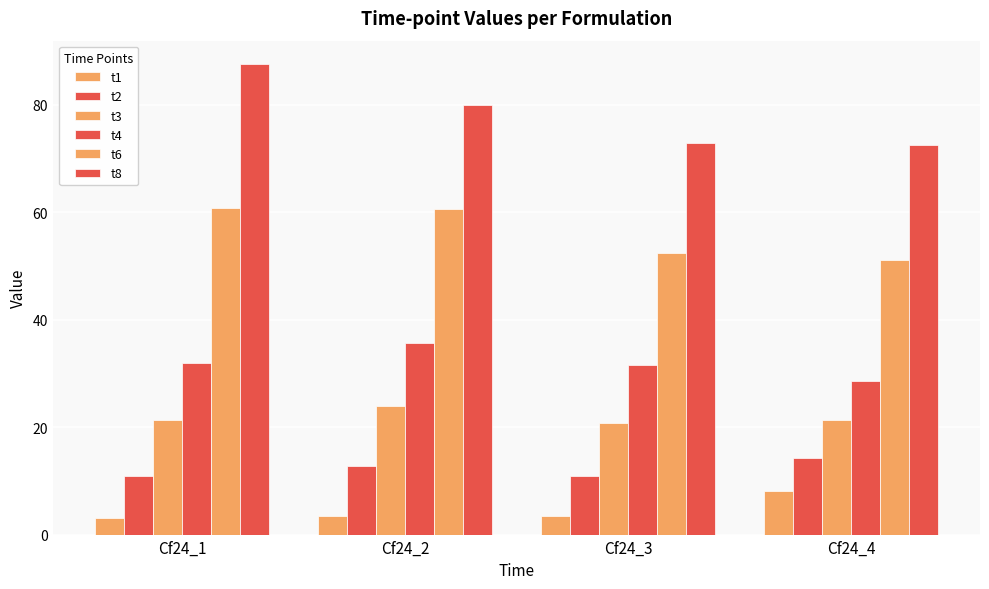

How many data points does each series have?

4